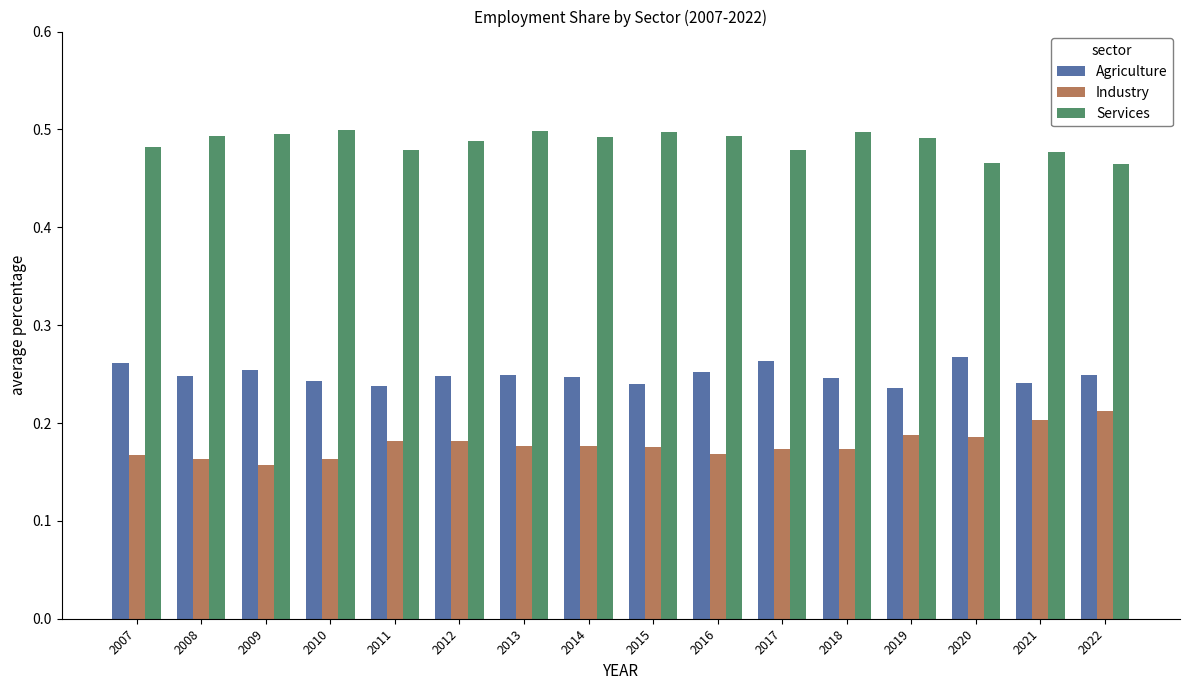

Does the chart contain any negative values?

No